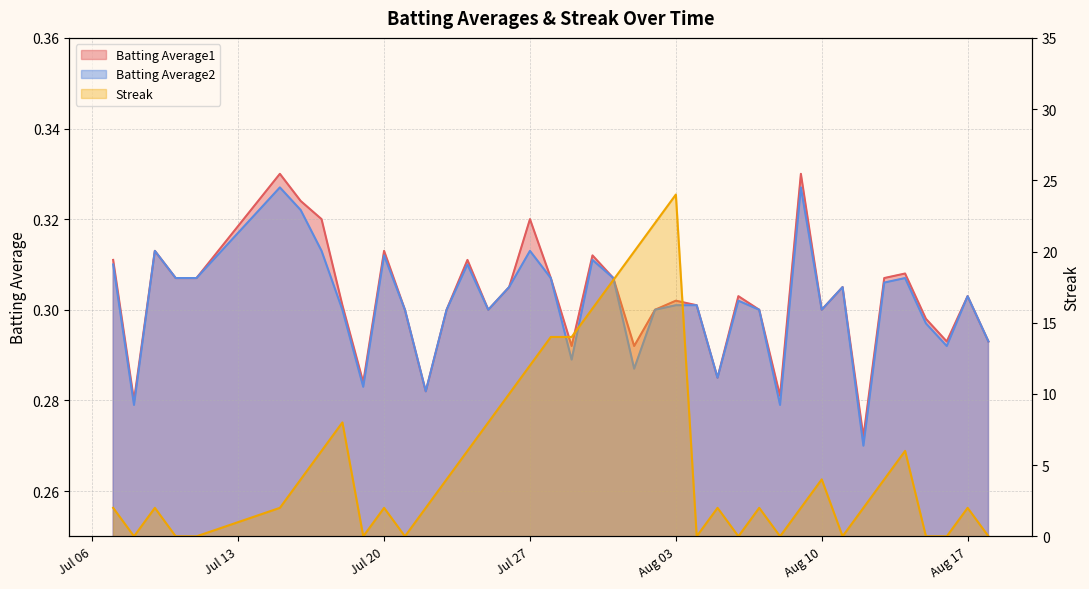

Which category has the lowest value in the Batting Average2 series?

2010-08-12